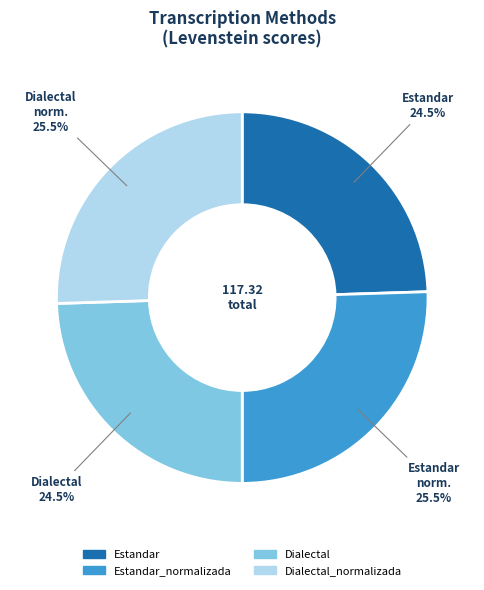

Is there a majority slice in this chart?

No